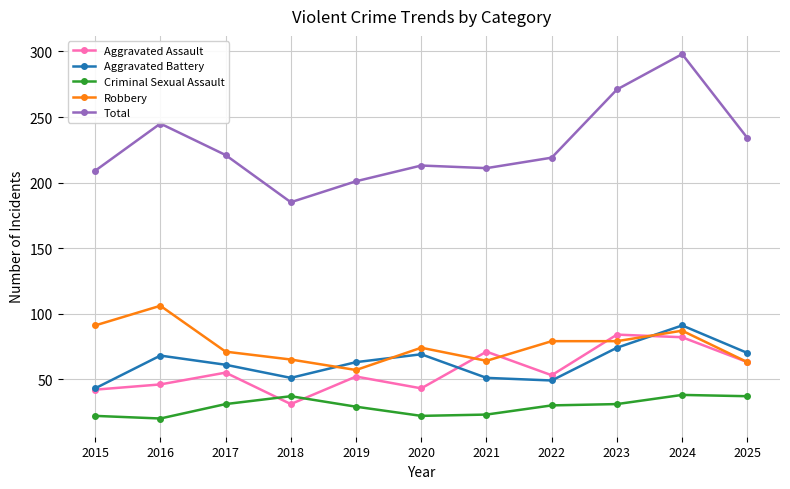

At how many categories does at least one series exceed 52?

11